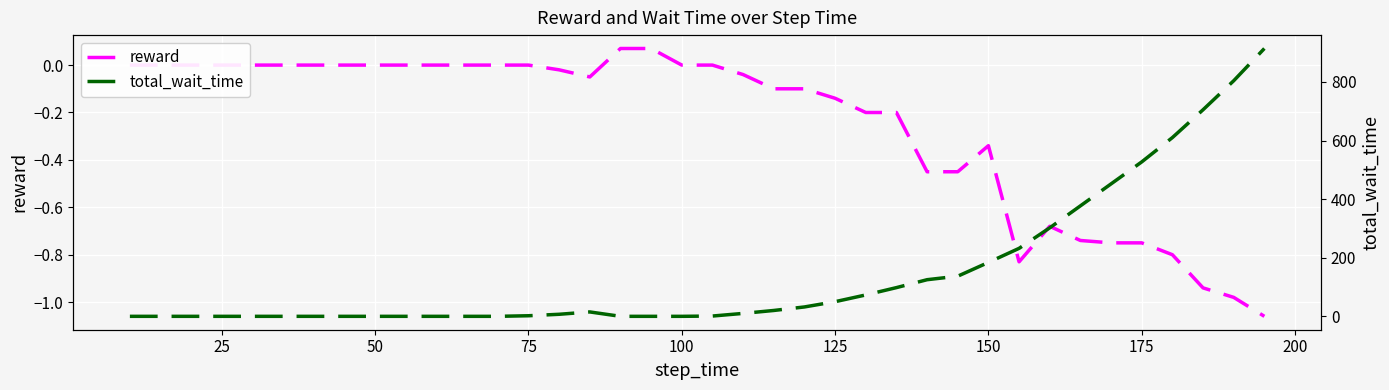

What is the difference between the maximum and minimum values in the total_wait_time series?

914.0